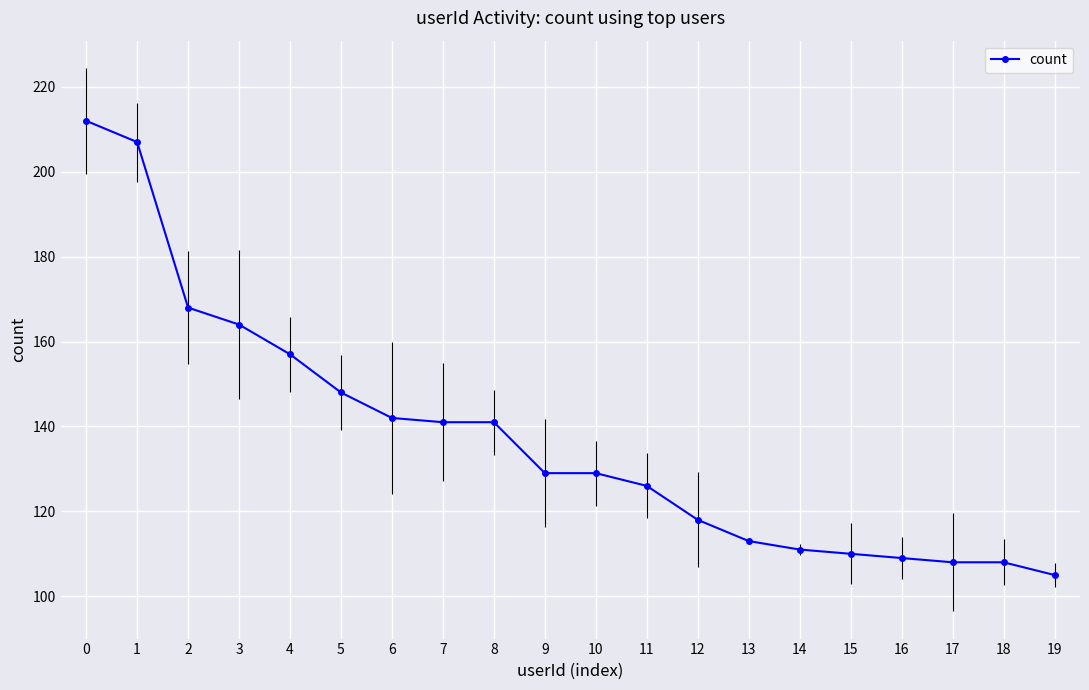

Approximately how many times larger is the value at 12 compared to 13?

1.0